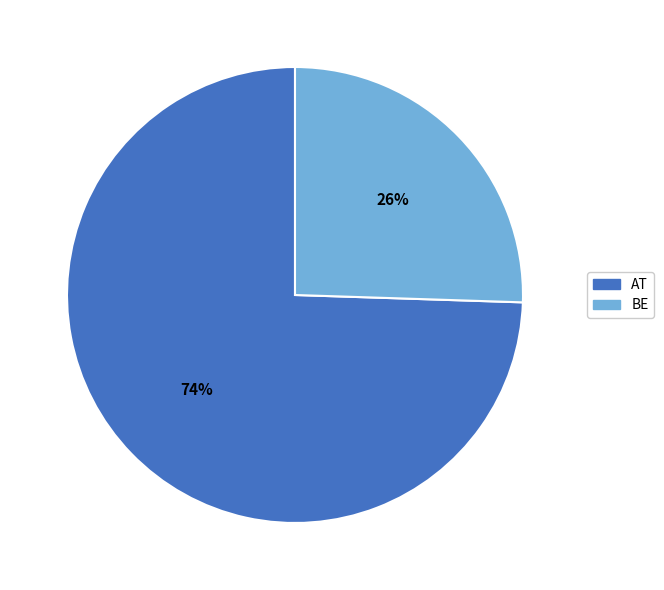

Is it true that BE is 35% of the pie?

False